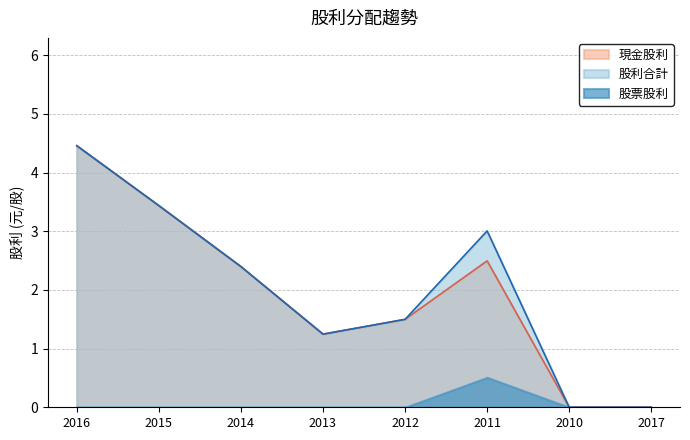

True or false: 股利合計 and 現金股利 intersect in this chart.

False